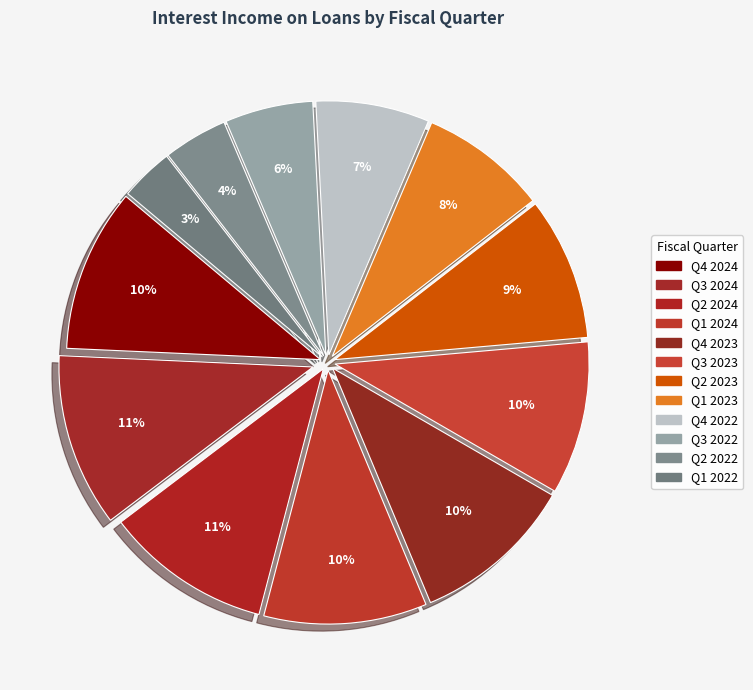

Combined, what portion of the pie is Q3 2022 and Q1 2023?

13.7%